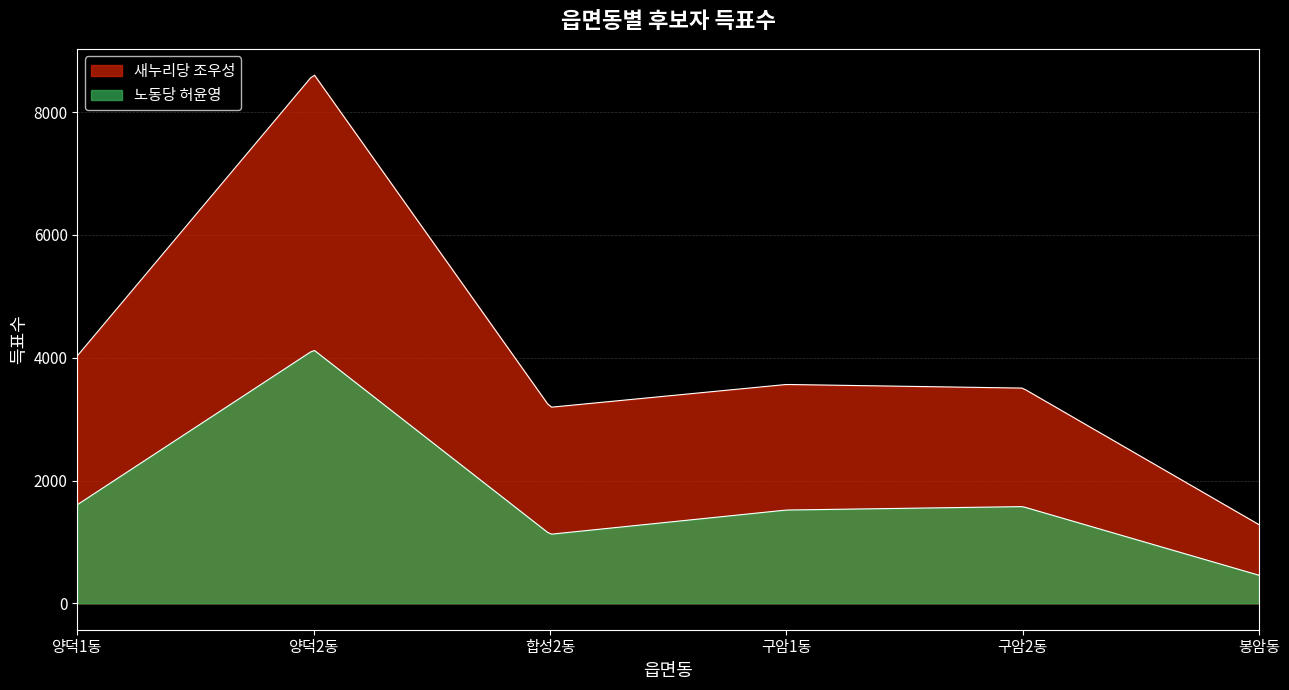

At which category is the sum across all series the highest?

양덕2동